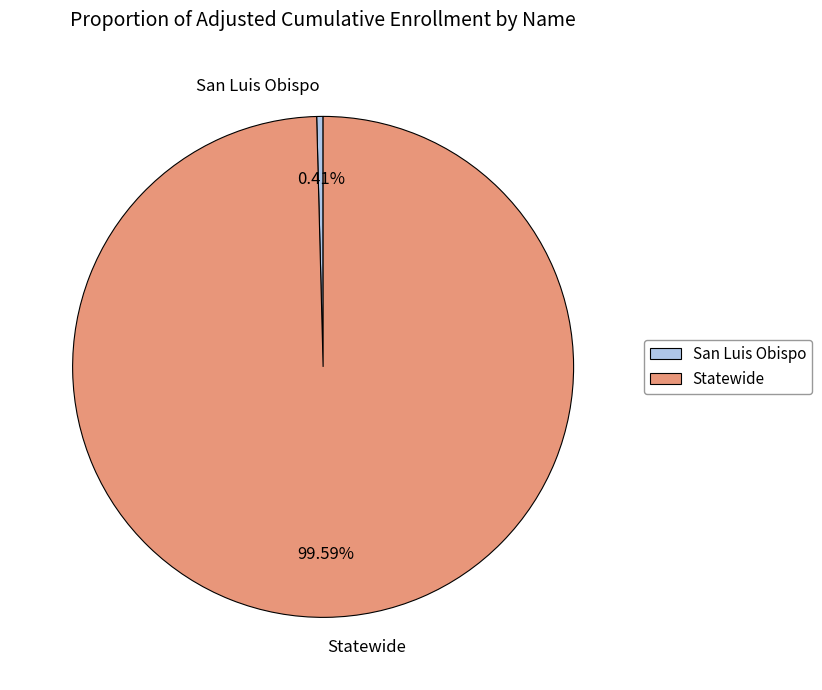

Which category has the smallest portion of the pie?

San Luis Obispo